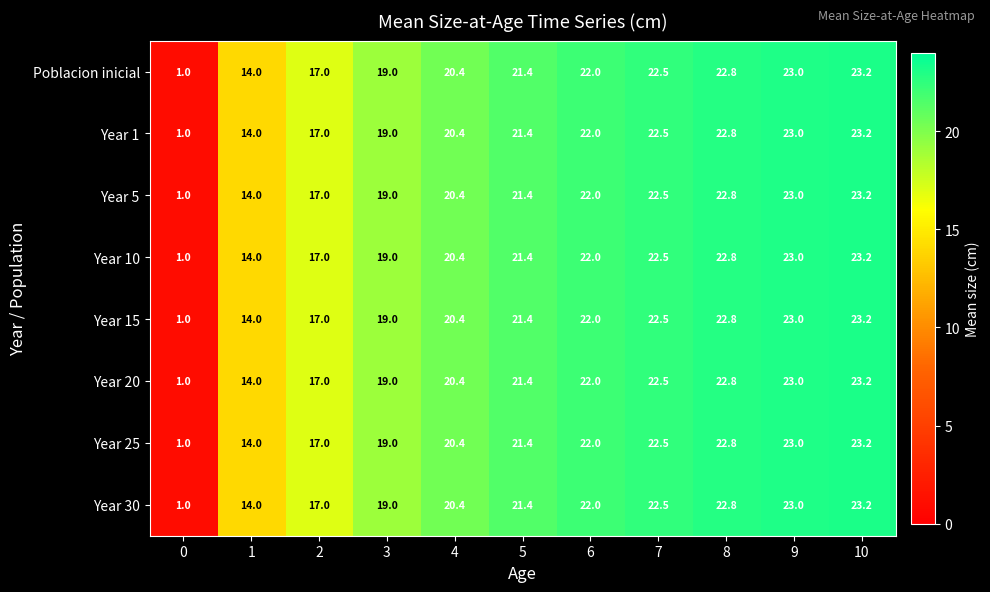

What is the average value of the Year 10 series?

18.8